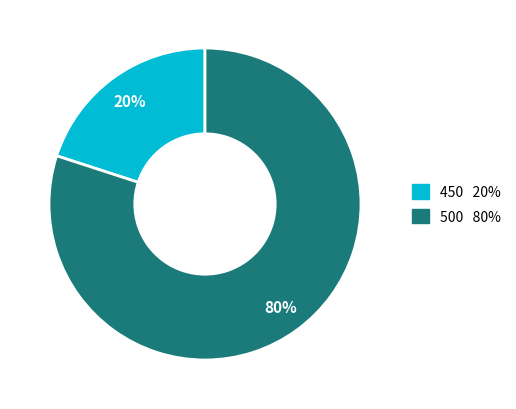

To the nearest percent, what is the difference between the largest and smallest slice percentages?

60%